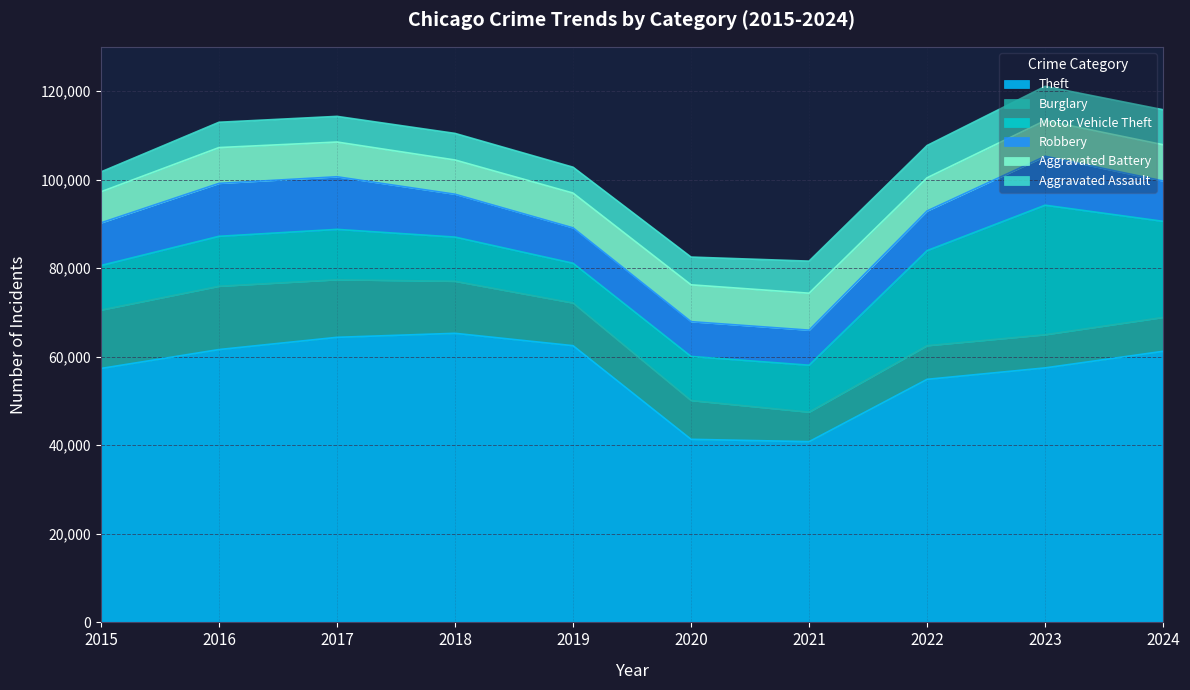

Rank the series at 2019 from lowest to highest value.

Aggravated Assault, Aggravated Battery, Robbery, Motor Vehicle Theft, Burglary, Theft